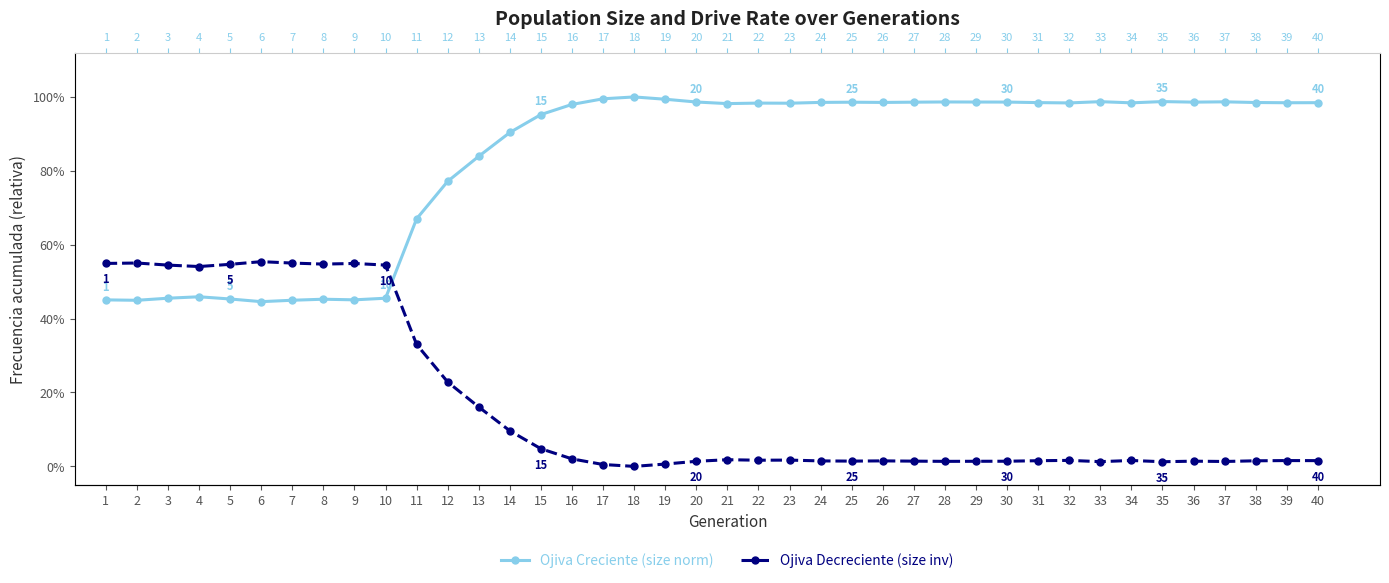

True or false: Ojiva Decreciente (size inv) and Ojiva Creciente (size norm) cross at least once.

True